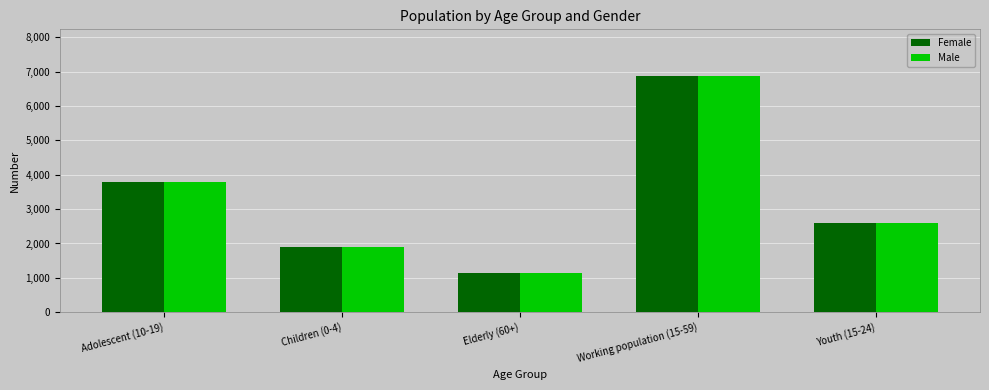

Reading left to right, transcribe all the data shown in this chart.

Female: 3790	1908	1134	6863	2601
Male: 3790	1908	1134	6863	2601